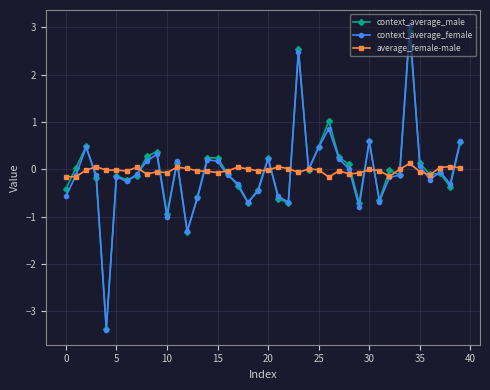

What is the highest value of the context_average_male series?

2.9